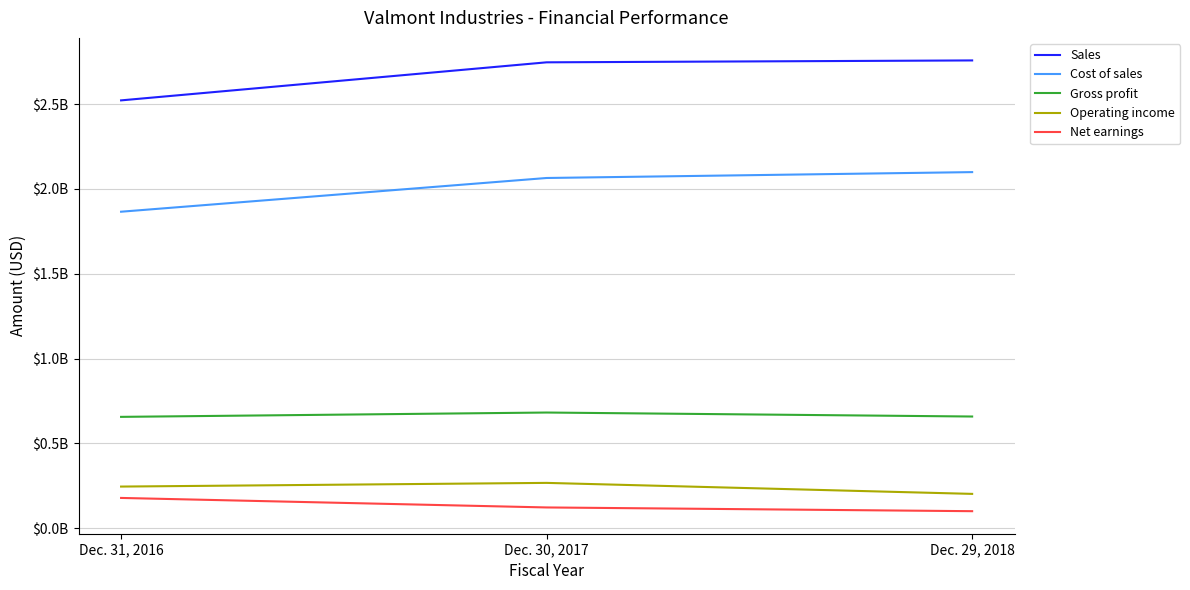

What are all the series names shown in the legend?

Sales, Cost of sales, Gross profit, Operating income, Net earnings